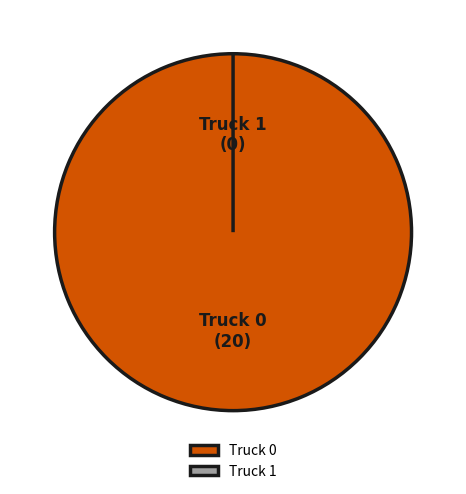

The Truck 1 slice represents 0% of the pie. True or false?

True